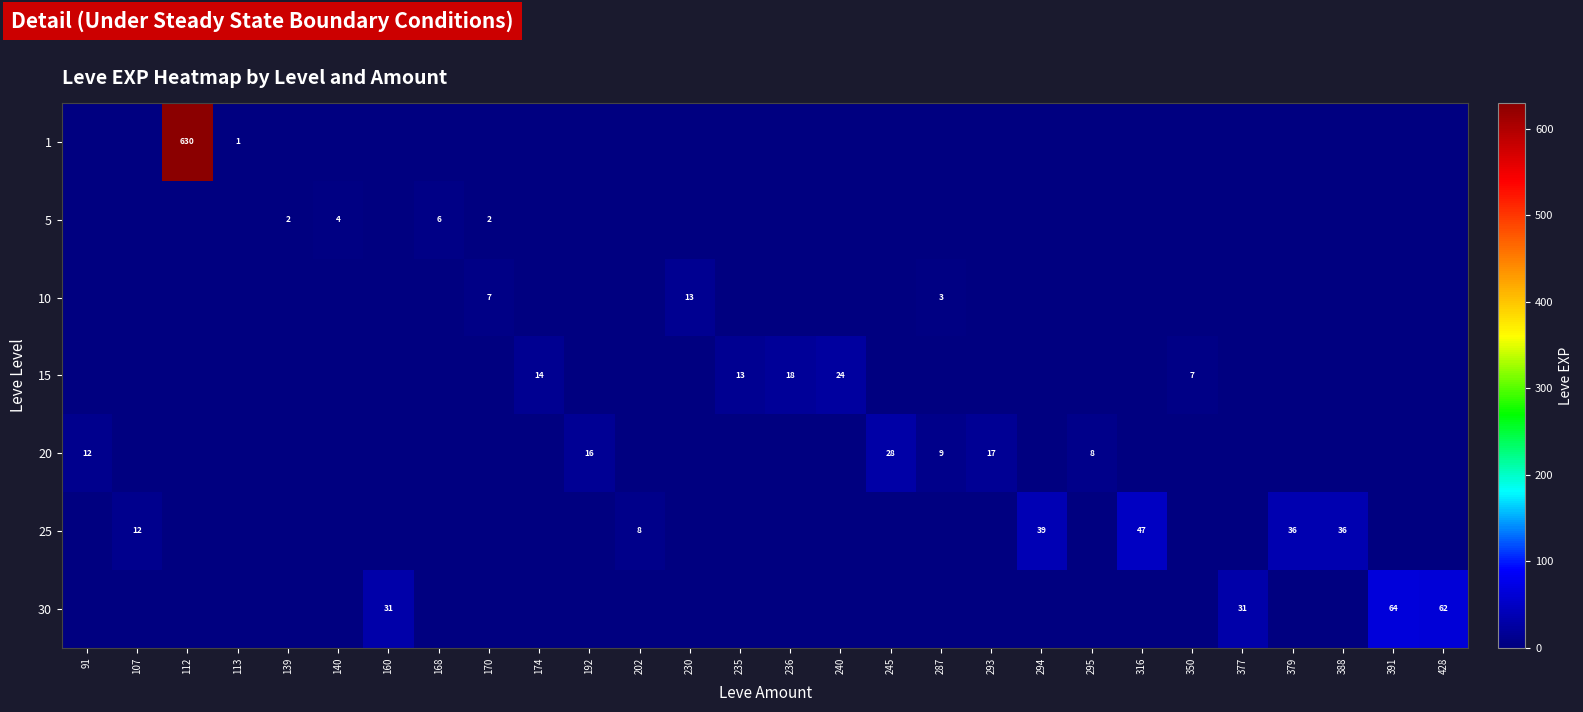

At which label does 10 reach its peak?

230